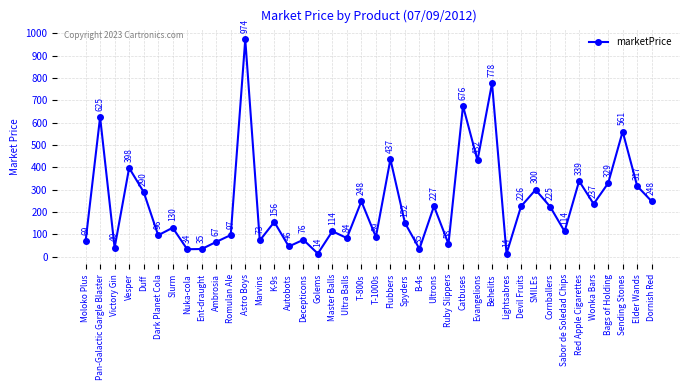

What is the sum of all values?

9458.5